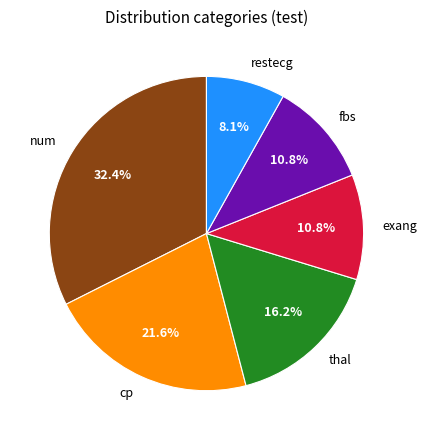

Does thal account for over 50% of the chart?

No